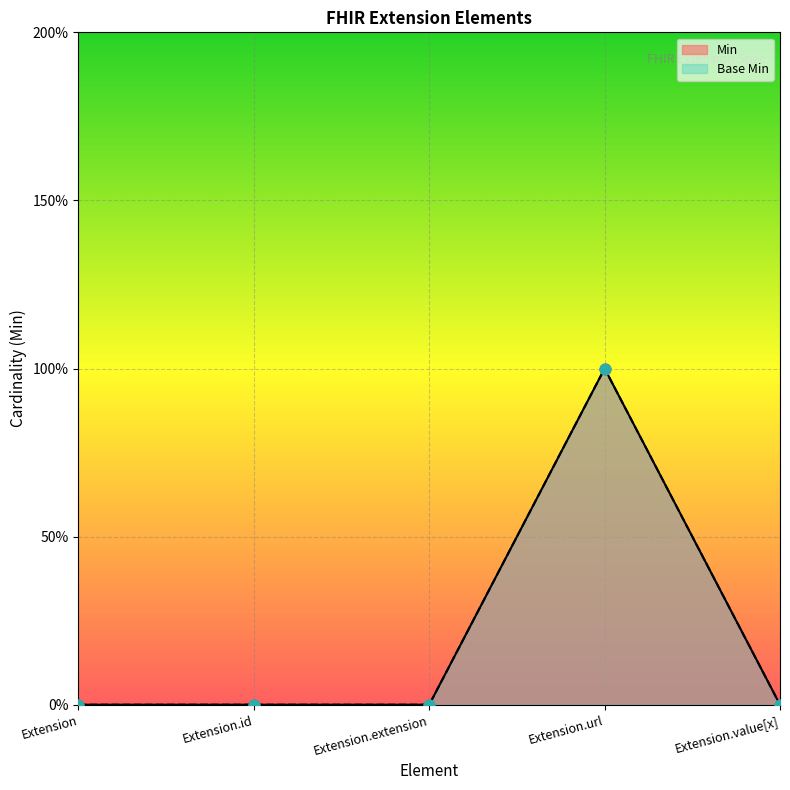

At how many categories does at least one series exceed 0?

1